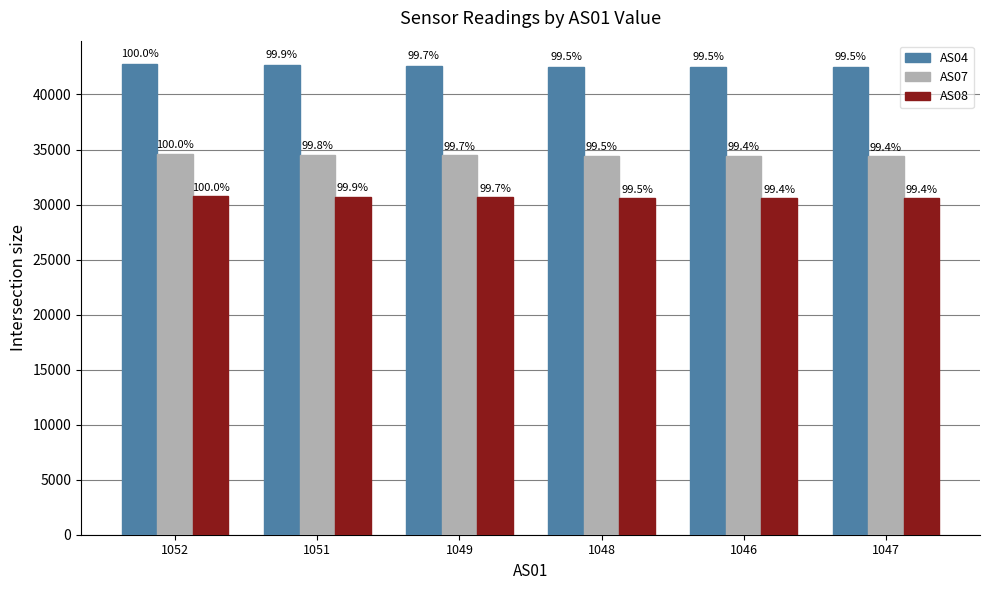

What is the greatest value displayed?

42753.5